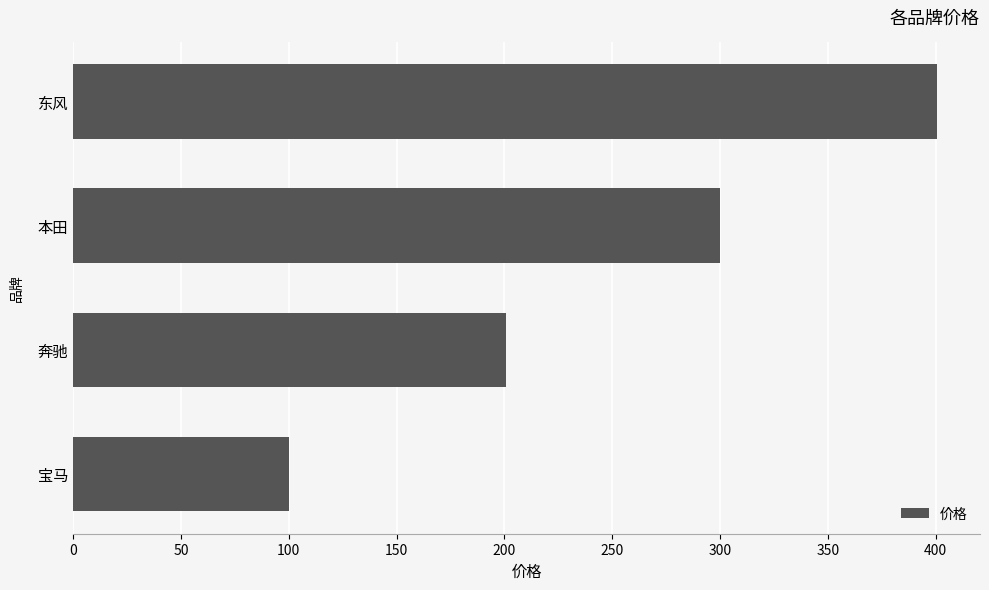

What is the smallest value displayed?

100.1